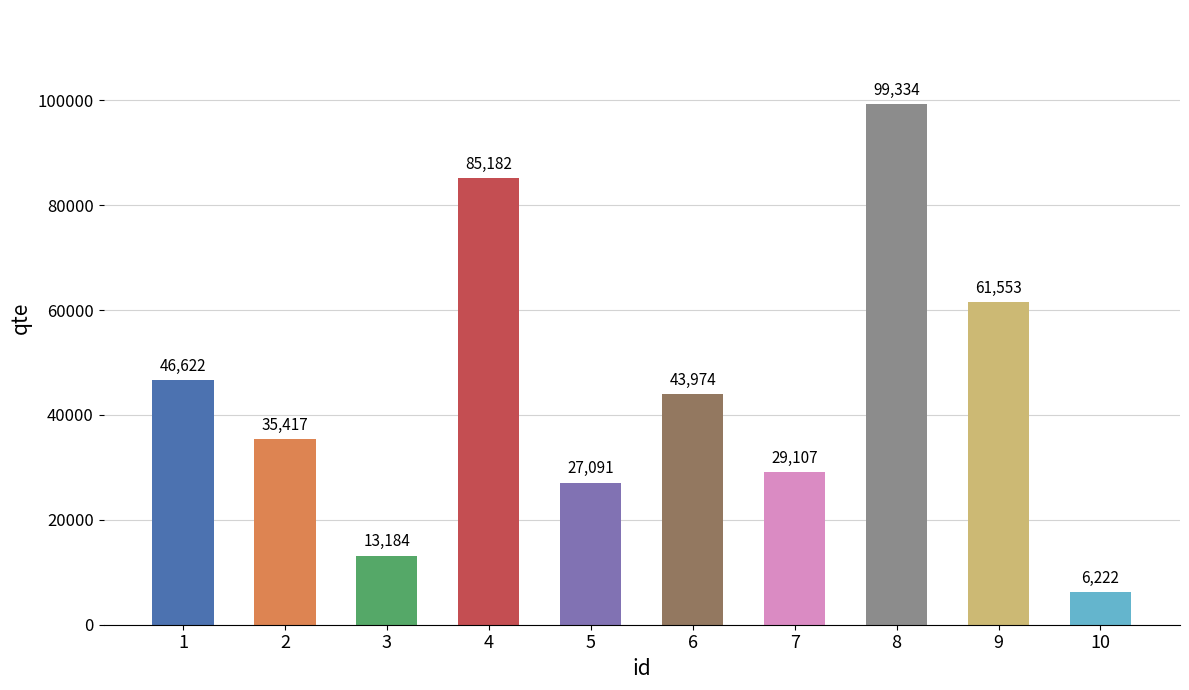

Where is the data nearest to the value 52778?

1